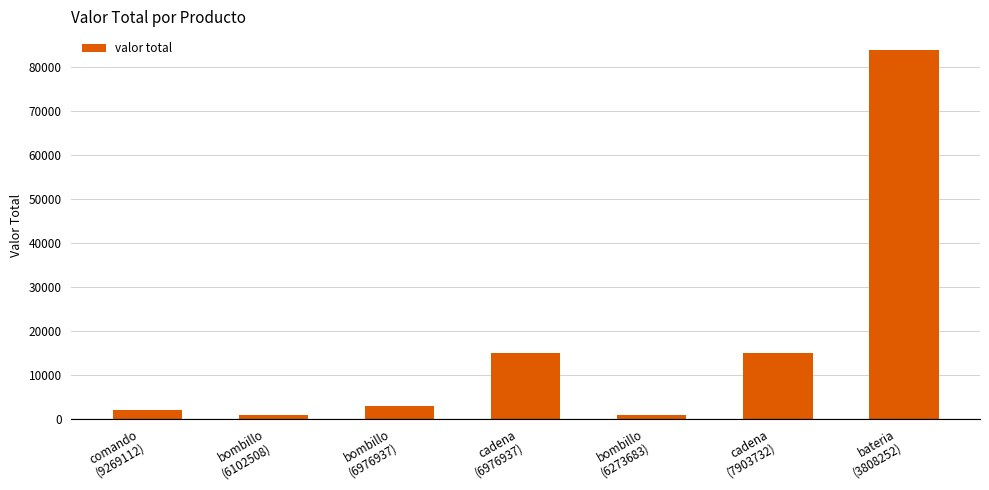

Between bombillo
(6102508) and bombillo
(6976937), which is larger?

bombillo
(6976937)